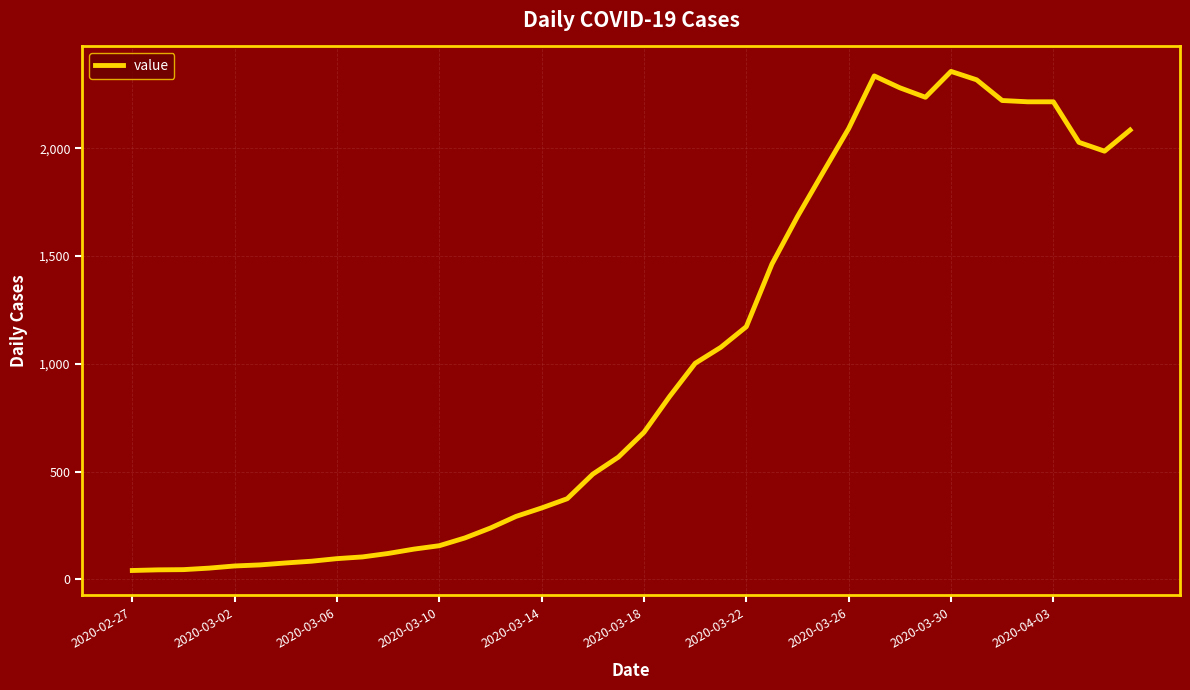

What is the difference between the maximum and minimum values?

2315